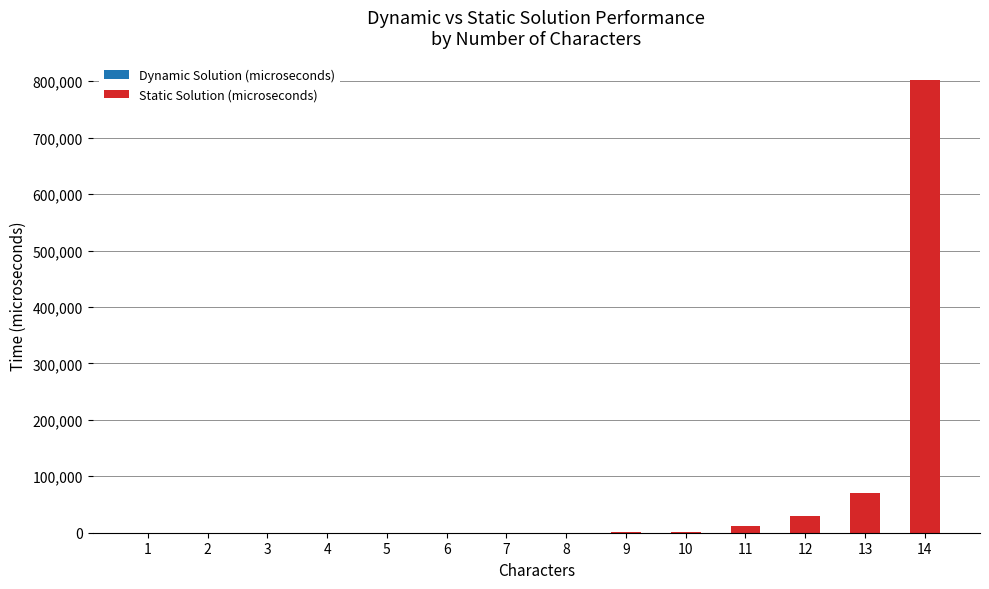

At which category is the sum across all series the highest?

14